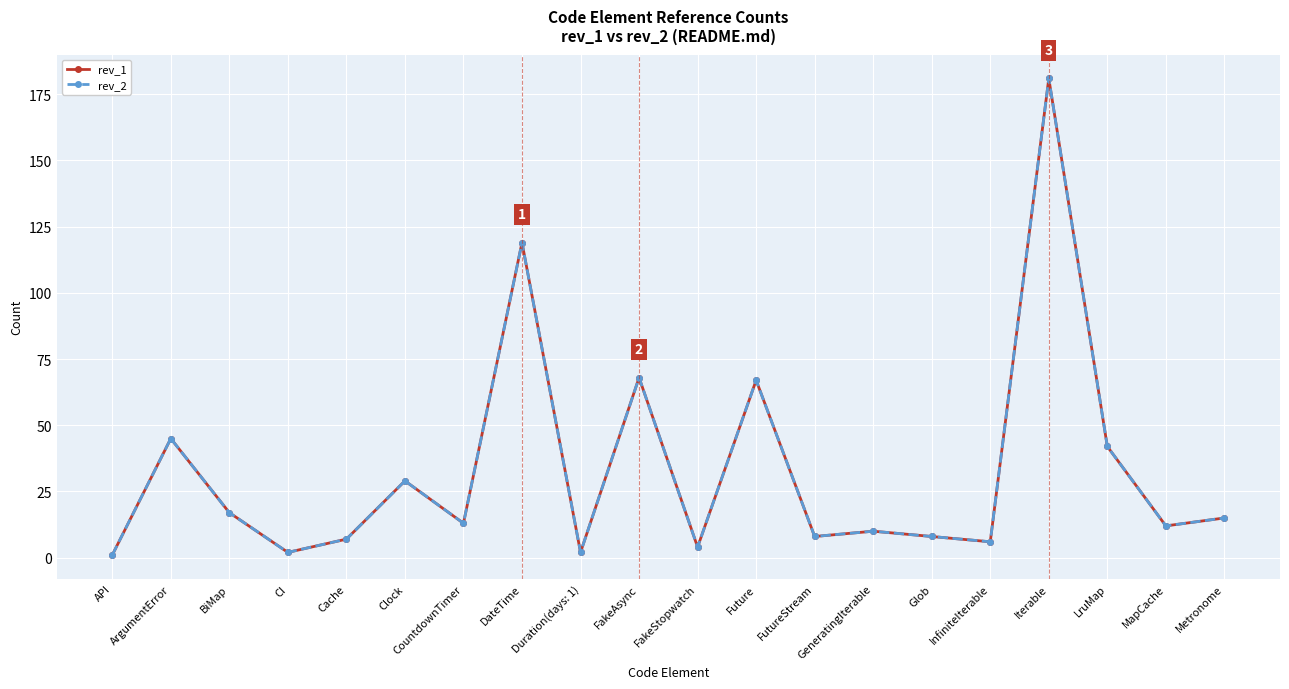

Where is rev_2 nearest to the value 91?

FakeAsync